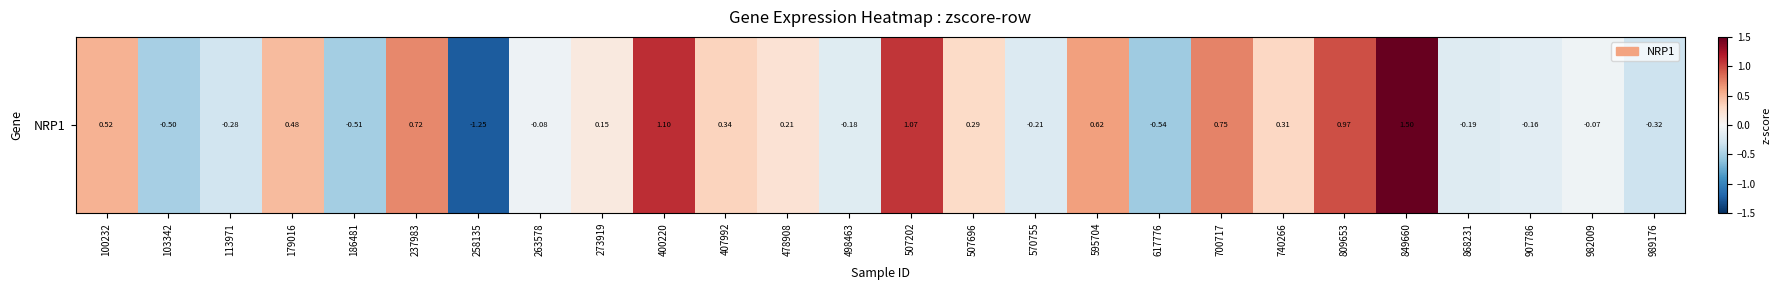

Reading left to right, list all the values displayed in this chart.

0.5	-0.5	-0.3	0.5	-0.5	0.7	-1.2	-0.1	0.1	1.1	0.3	0.2	-0.2	1.1	0.3	-0.2	0.6	-0.5	0.7	0.3	1.0	1.5	-0.2	-0.2	-0.1	-0.3